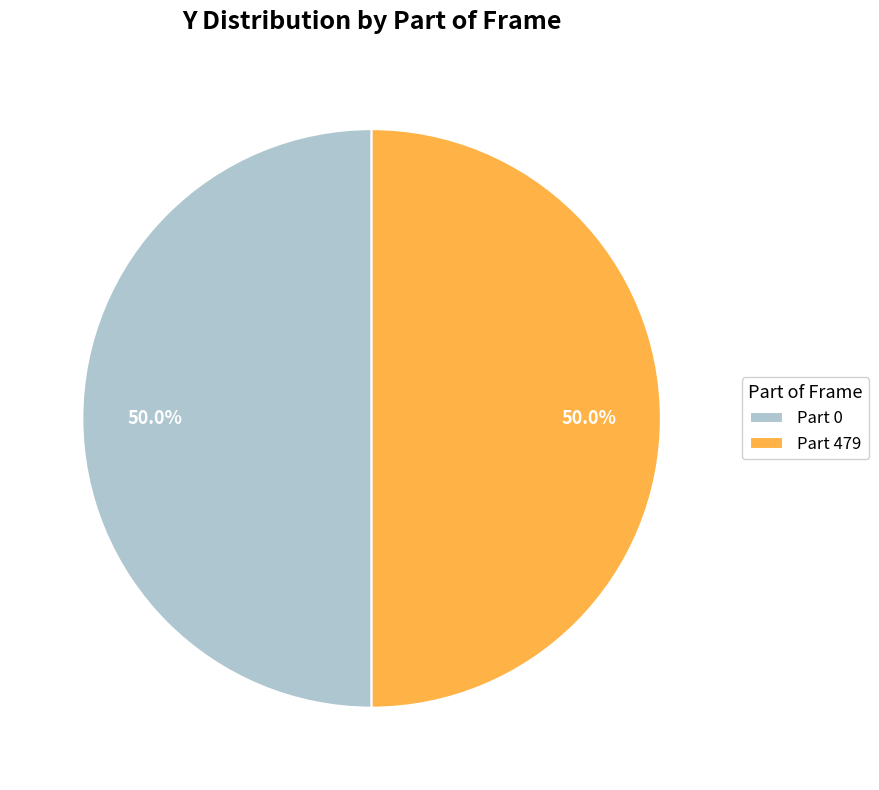

What is the ratio of the value at Part 479 to the value at Part 0?

1.0